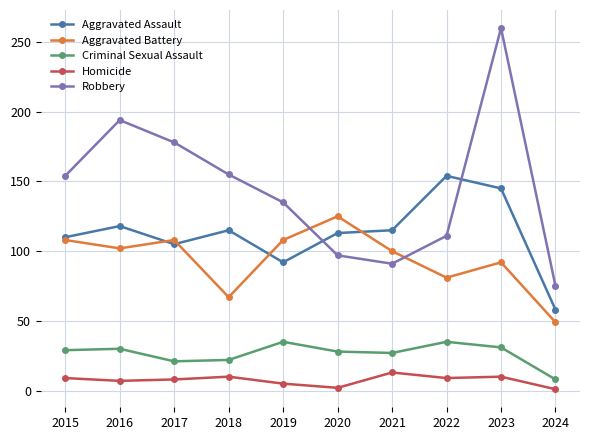

At which label does Criminal Sexual Assault reach its minimum?

2024